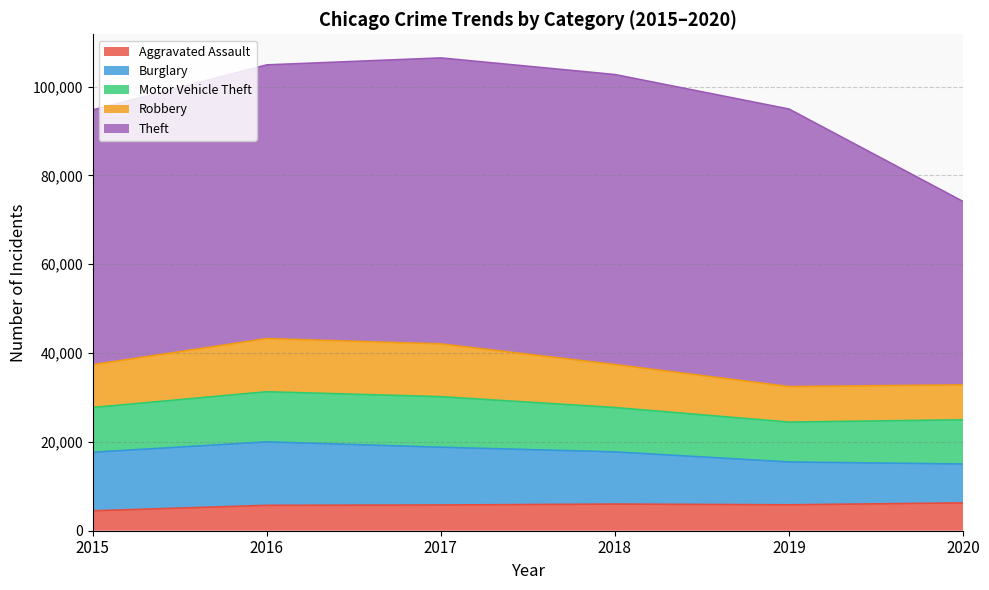

Rank the categories by Aggravated Assault value from highest to lowest.

2020, 2018, 2019, 2017, 2016, 2015